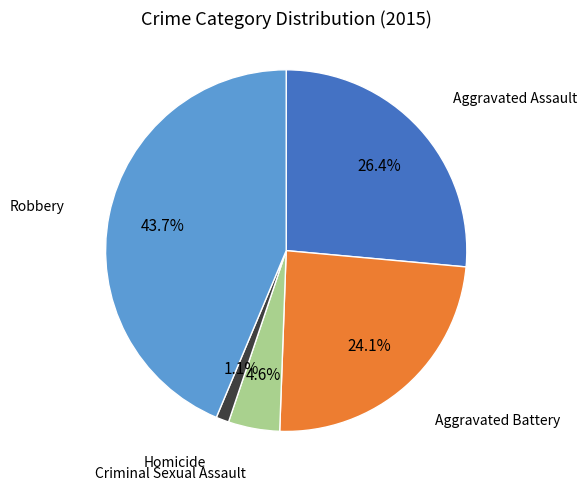

Is there any slice that represents more than half of the pie?

No